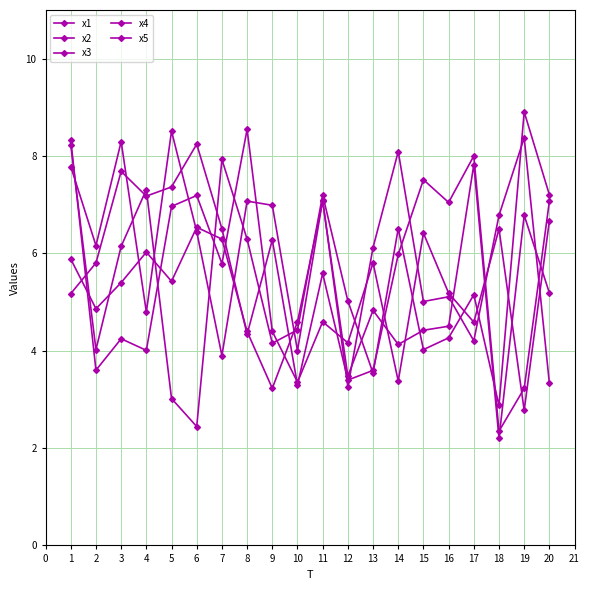

How many distinct data groups are displayed?

5